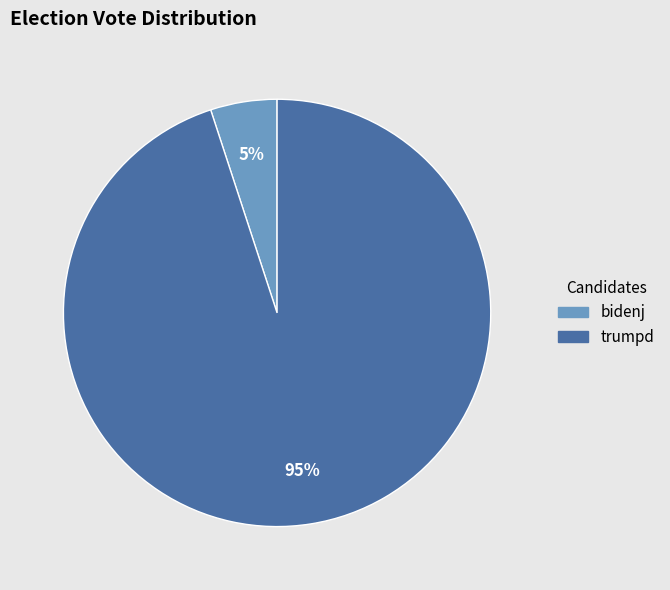

To the nearest percent, what portion does trumpd represent?

95%